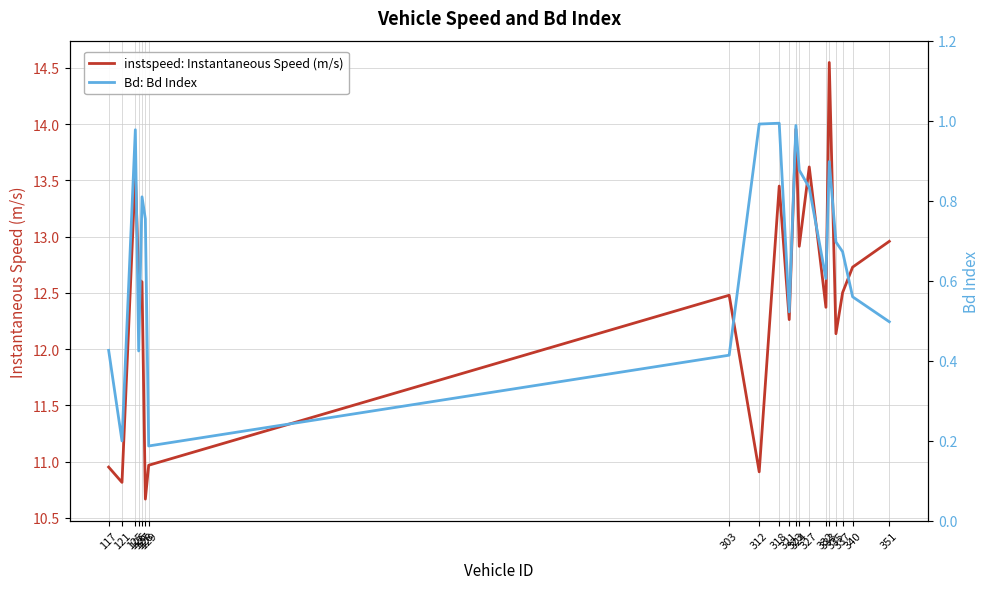

At which label is Bd: Bd Index closest to 0?

129